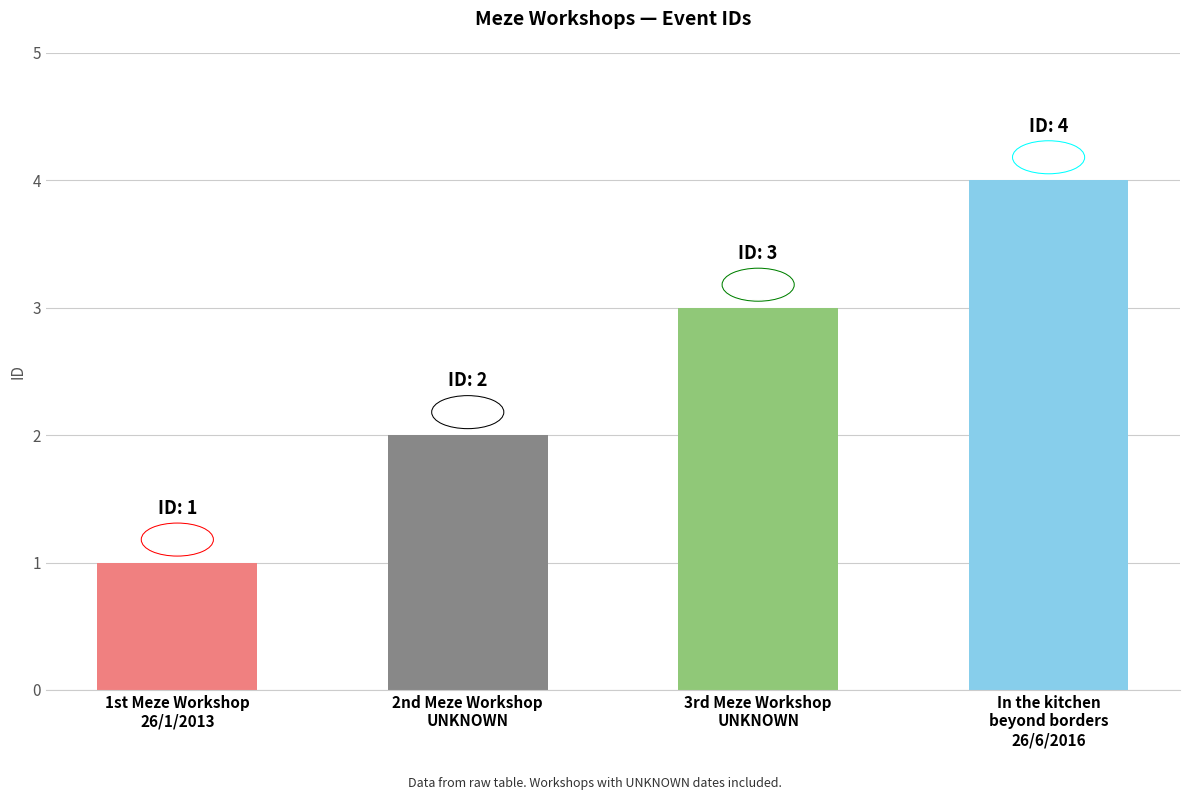

The chart shows a value of 5 at 3rd Meze Workshop
UNKNOWN. True or false?

False